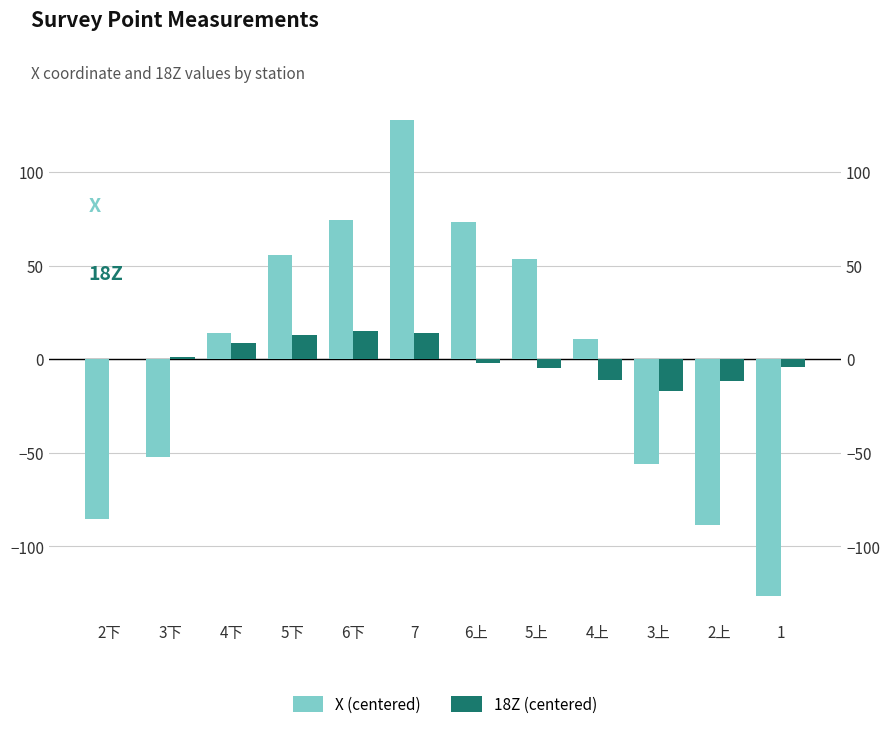

What is the difference between the highest and lowest values at 7?

113.9